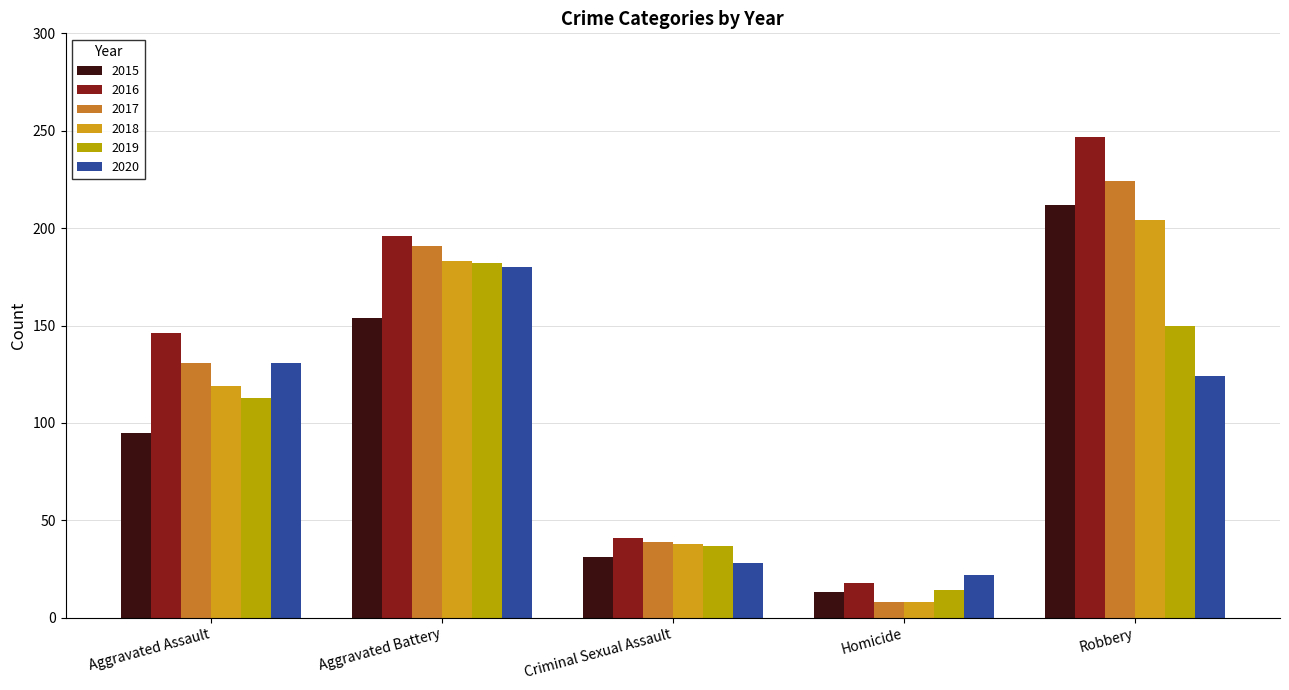

What is the label of the 2nd bar from the left?

Aggravated Battery